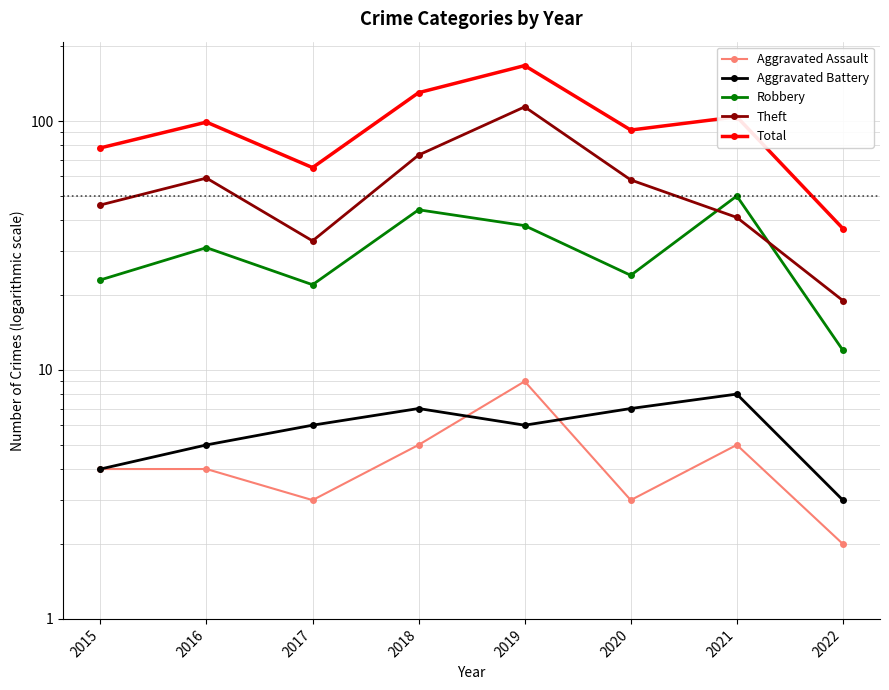

What is the approximate value of Robbery at 2016?

31